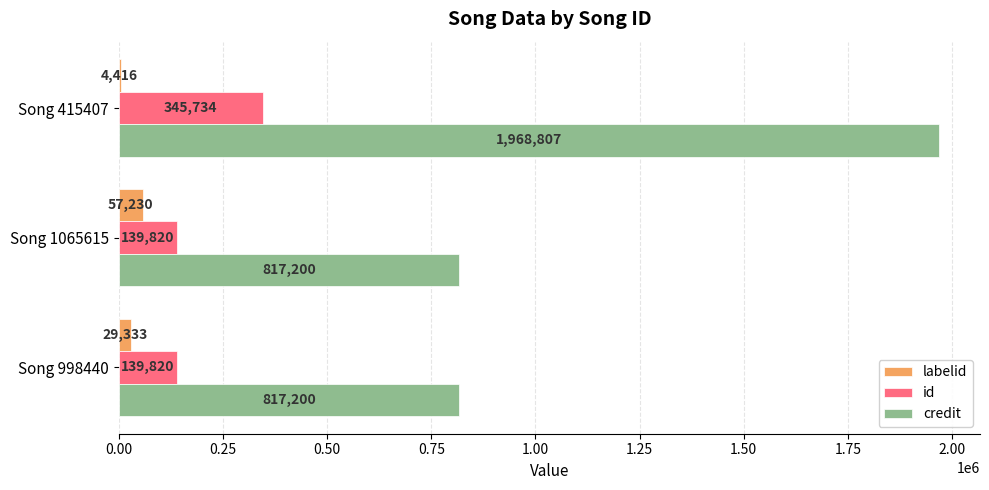

At which label is labelid closest to 30823?

Song 998440